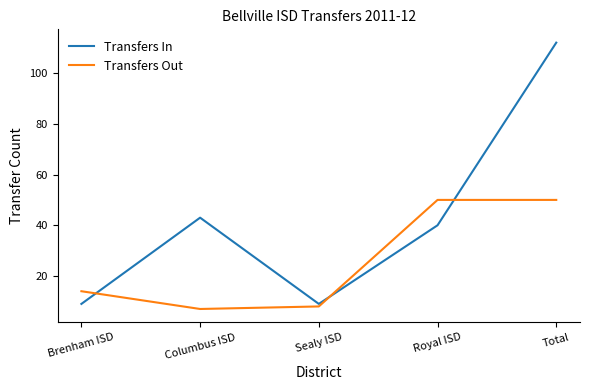

How many lines are shown in the chart?

2